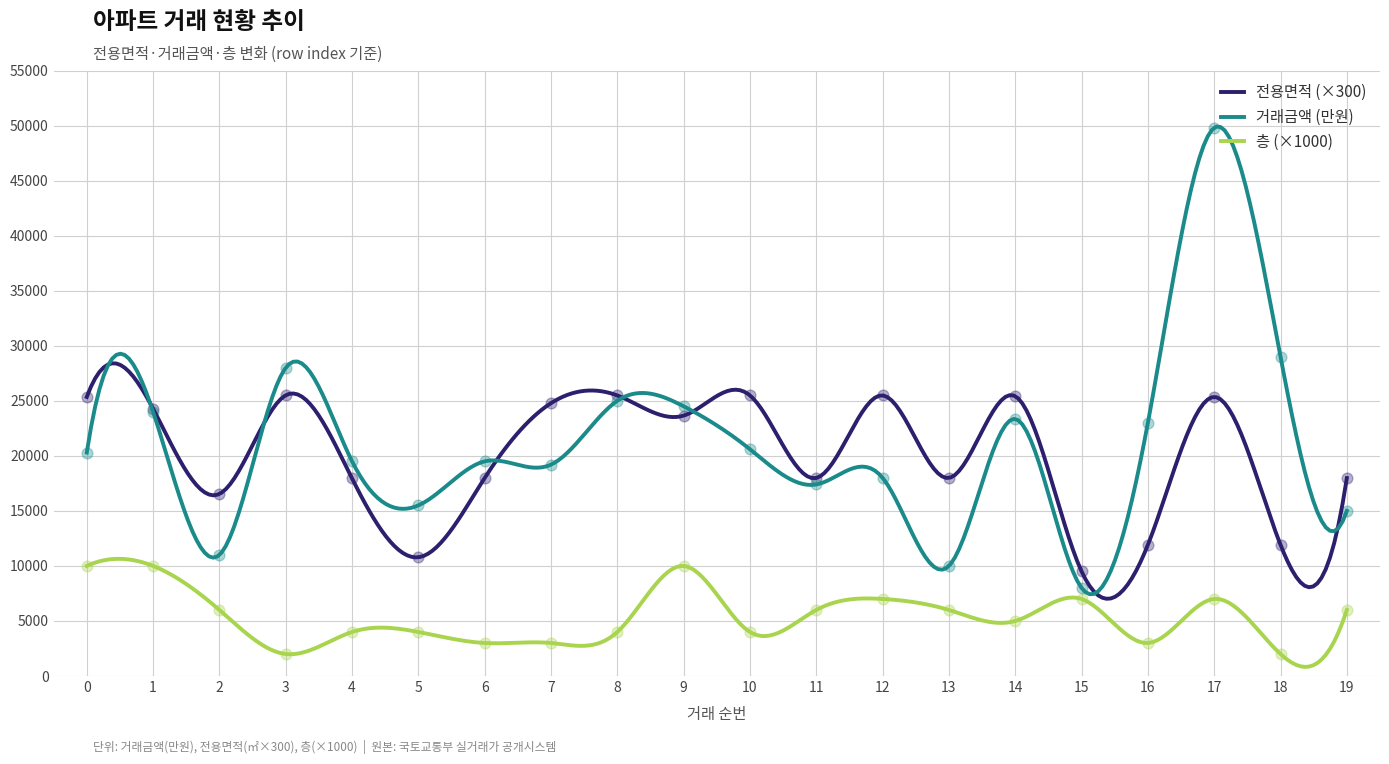

At how many categories does at least one series exceed 28257?

2